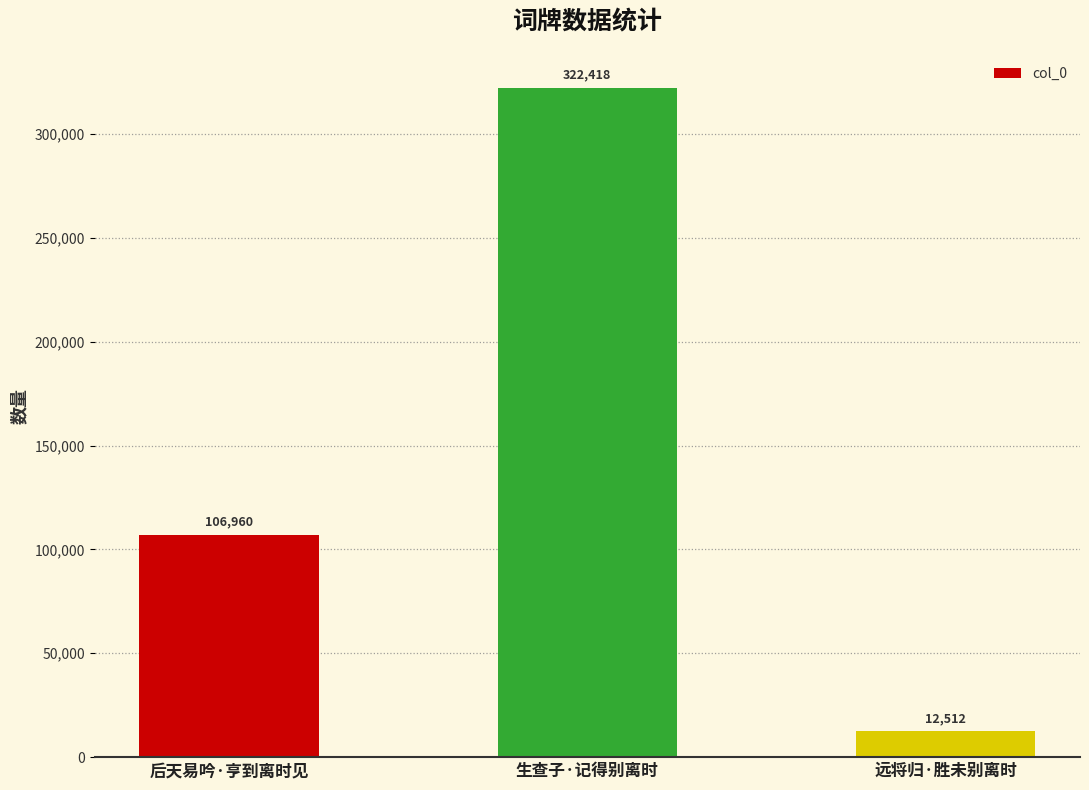

What is the label of the 1st bar from the right?

远将归·胜未别离时